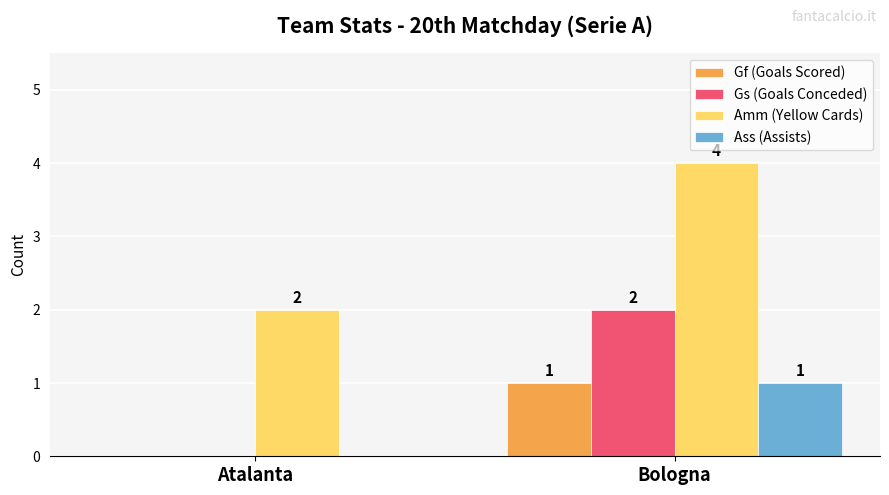

At which label does Gf (Goals Scored) reach its peak?

Bologna